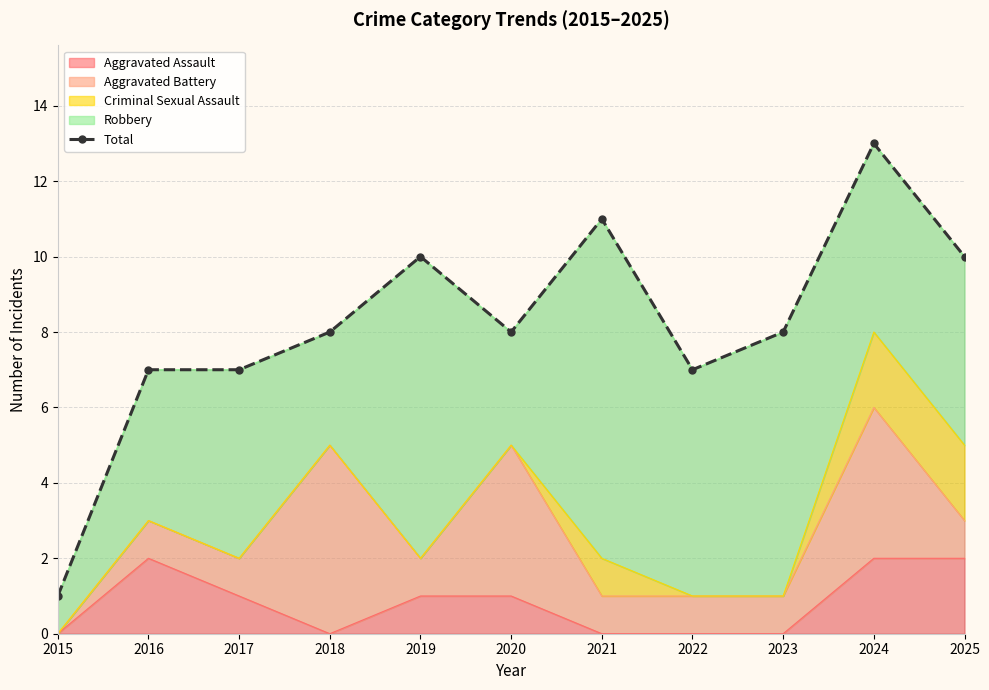

Rank the categories by value from highest to lowest.

2024, 2021, 2019, 2025, 2018, 2020, 2023, 2016, 2017, 2022, 2015